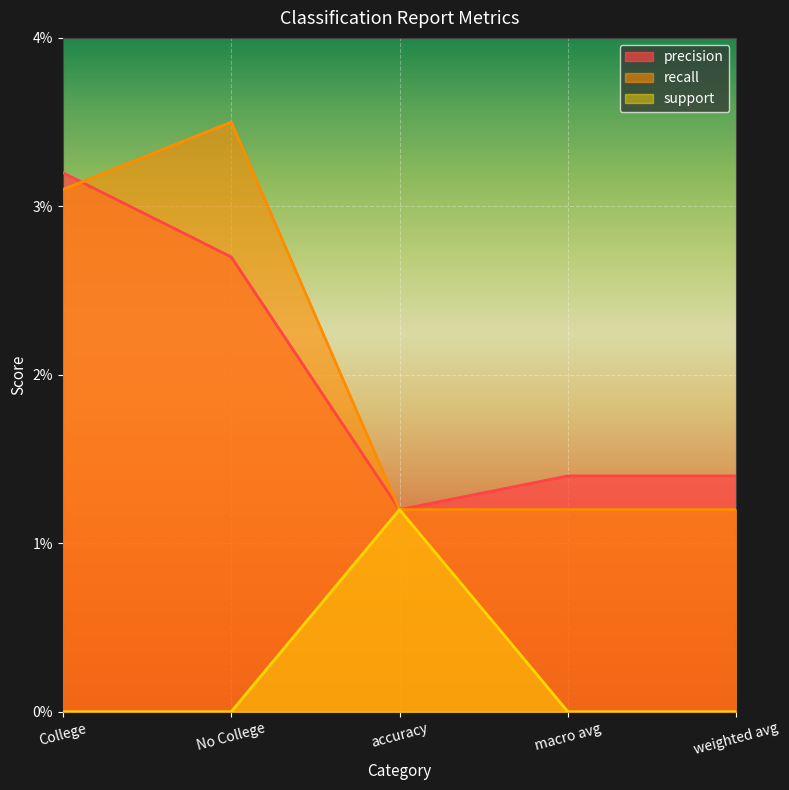

How many interior local peaks does the support series have?

1